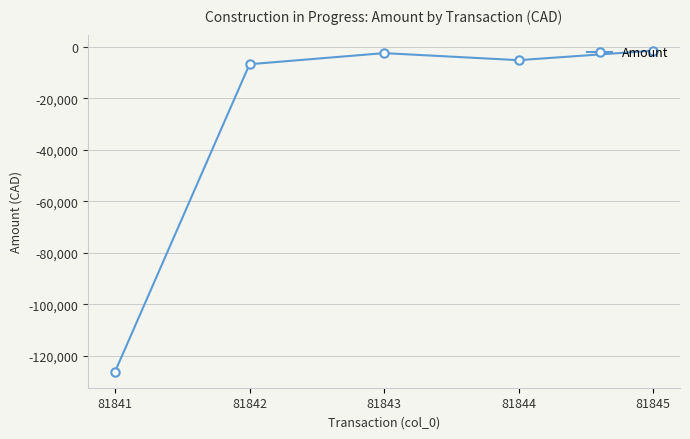

The value at 81845 is -1575.0. True or false?

True